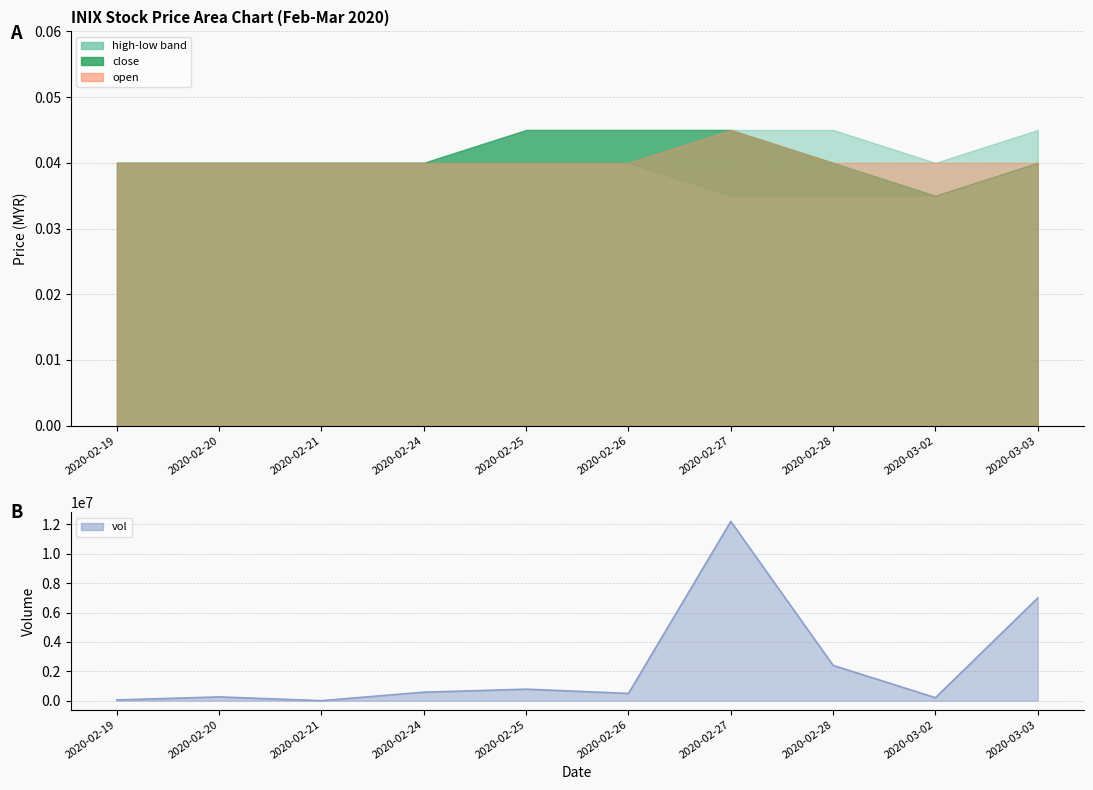

What is the label of the 5th point from the right?

2020-02-26